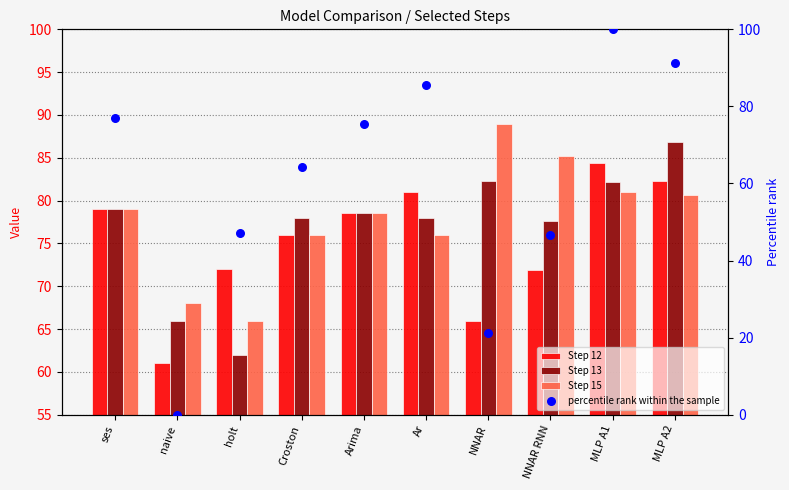

Which series has the largest total across all categories?

Step 15